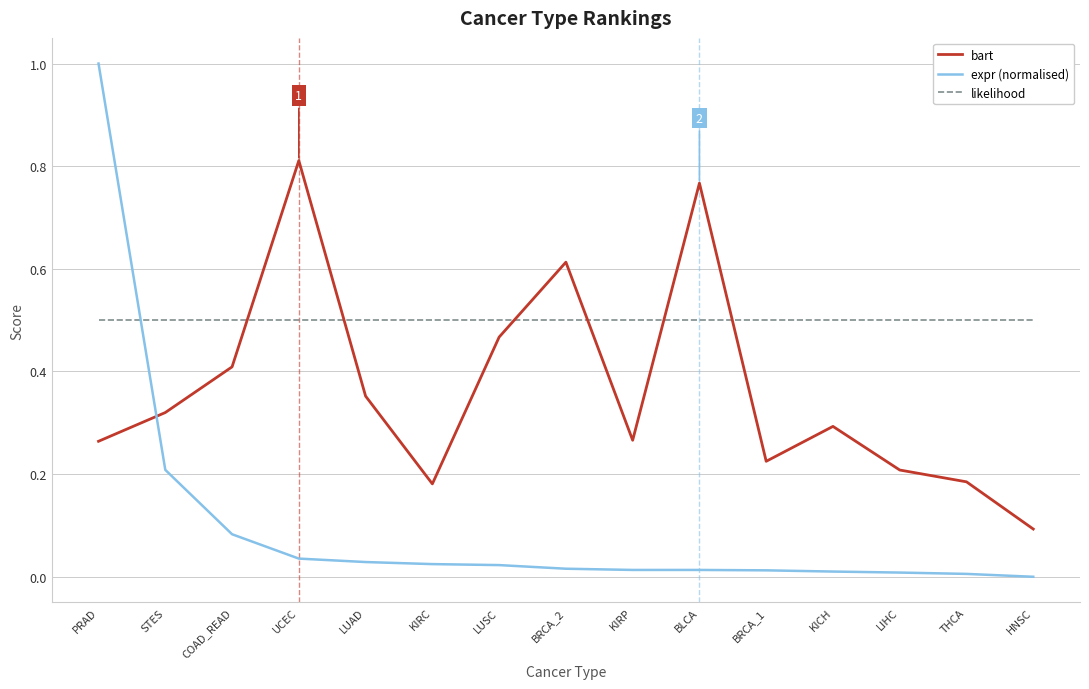

What is the difference between the maximum and minimum values in the bart series?

0.7